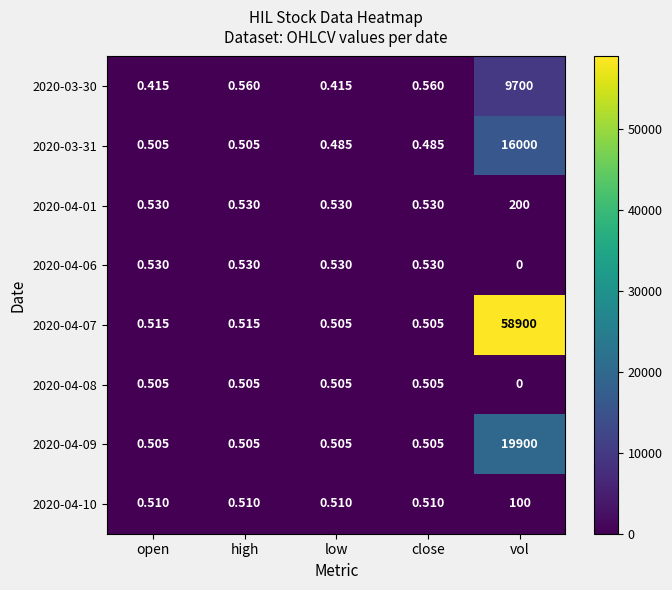

At which label does 2020-04-09 reach its peak?

vol